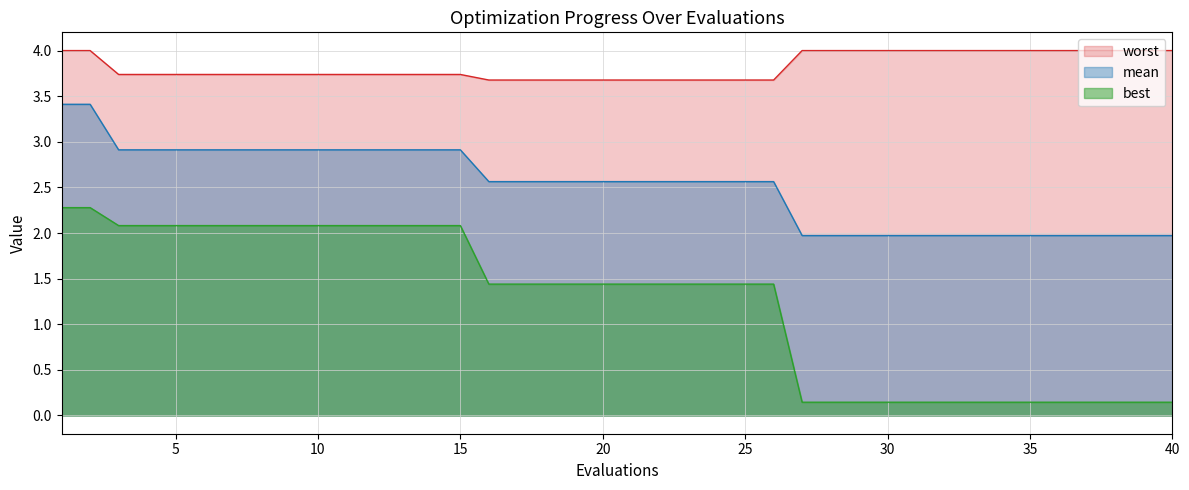

What is the greatest value displayed?

4.0